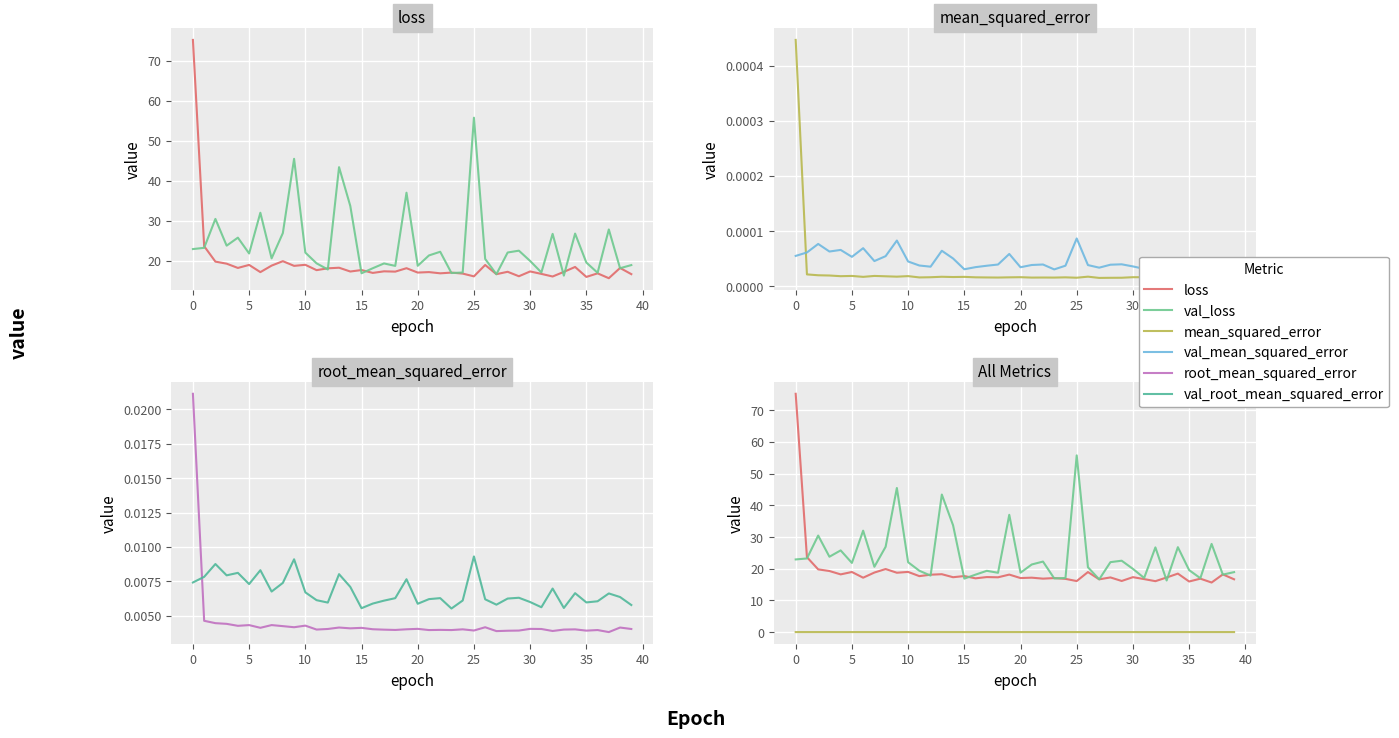

Count the val_root_mean_squared_error values in the range 0 to 1.

40